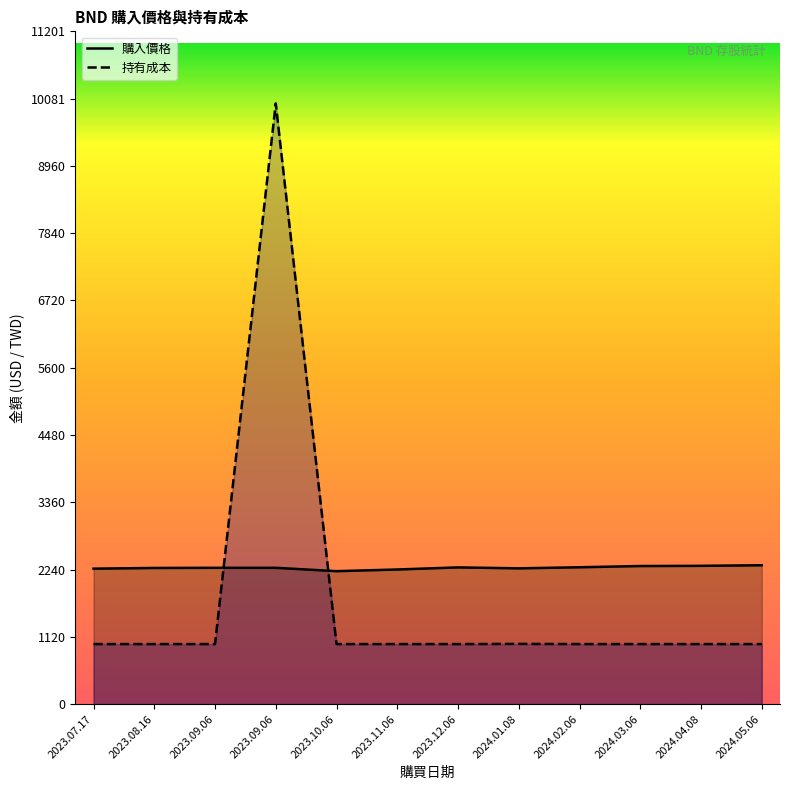

Reading left to right, list all the values displayed in this chart.

購入價格: 2255.4	2267.1	2269.7	2269.7	2213.8	2241.7	2276.5	2260.8	2278.8	2299.4	2302.7	2312.6
持有成本: 1000.0	1000.0	1000.0	10001.0	1000.0	1000.0	1000.0	1003.0	1000.0	1000.0	1000.0	1000.0